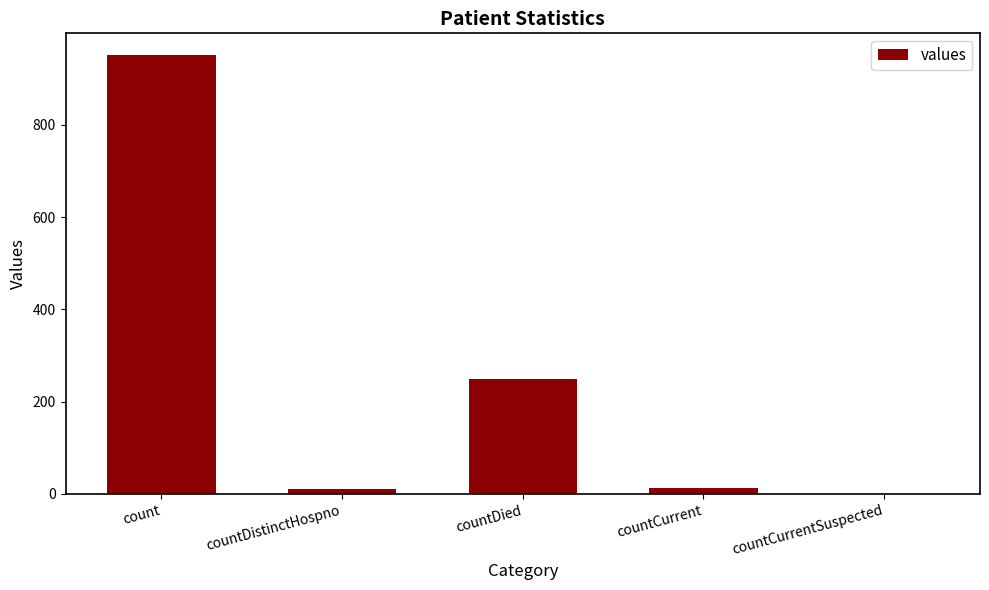

Is it true that the value at count is 951?

True